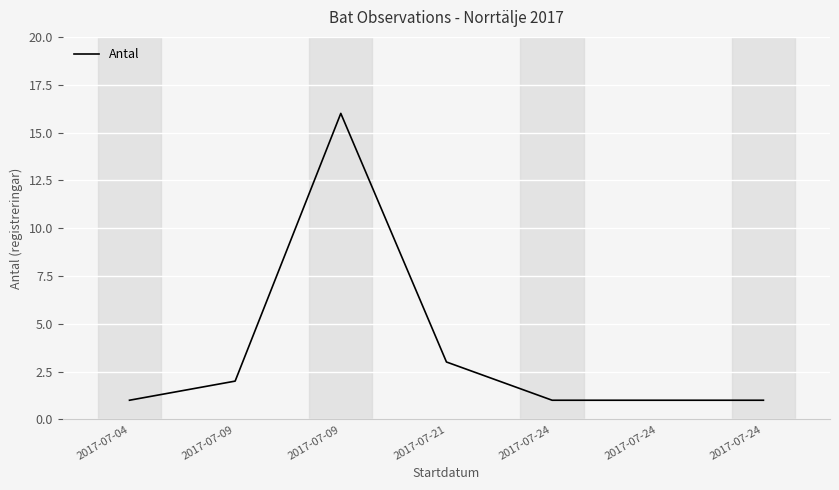

Which category has the lowest value across all series?

2017-07-04